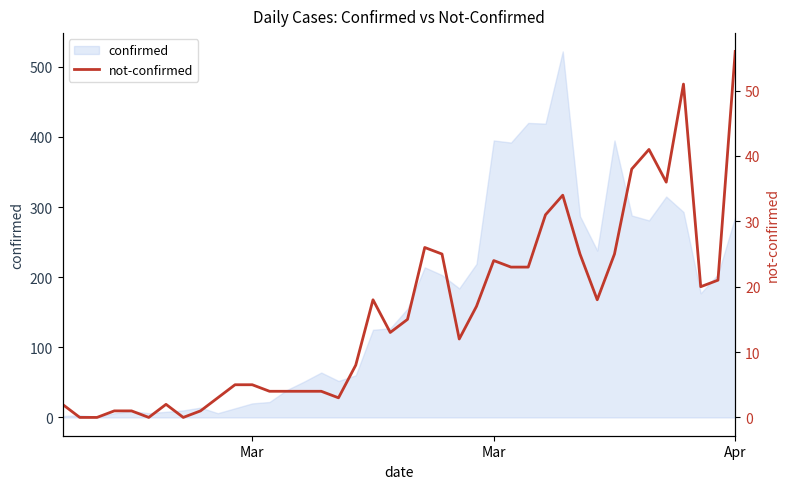

Which label corresponds to the smallest value in the chart?

Mar